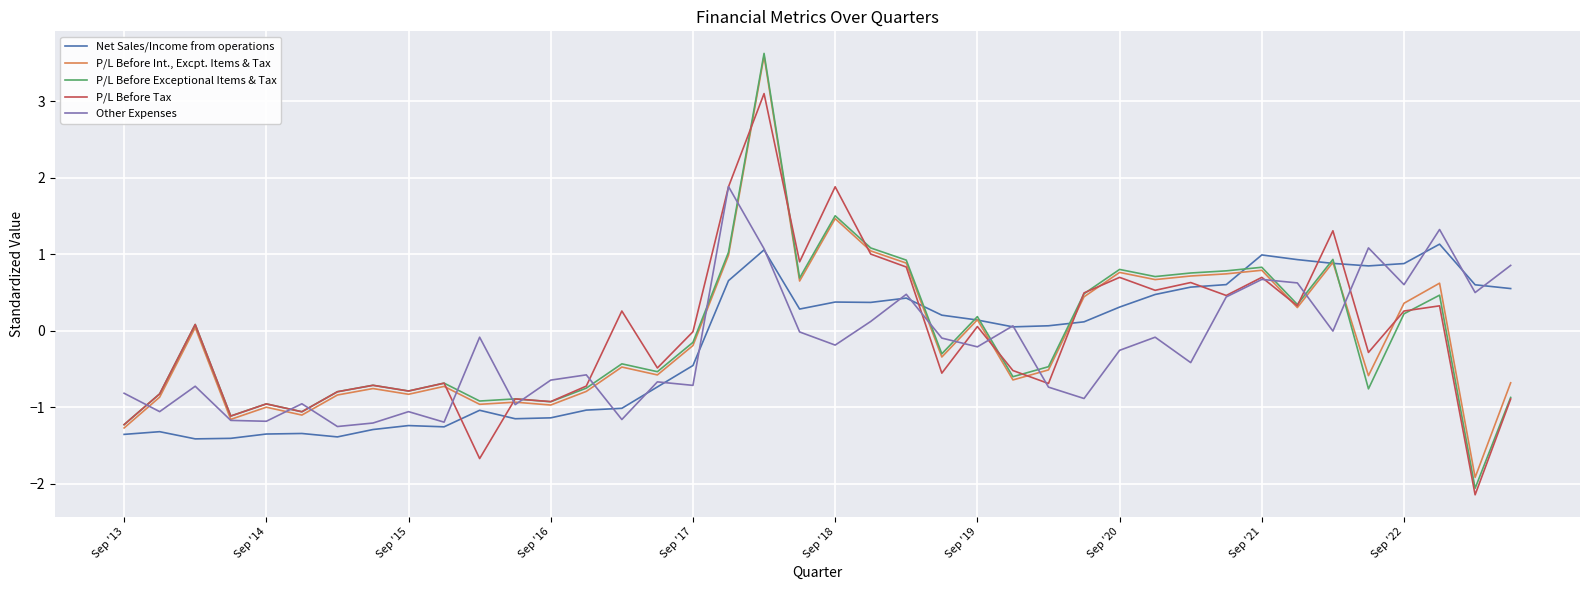

What is the maximum value shown in the chart?

3.6